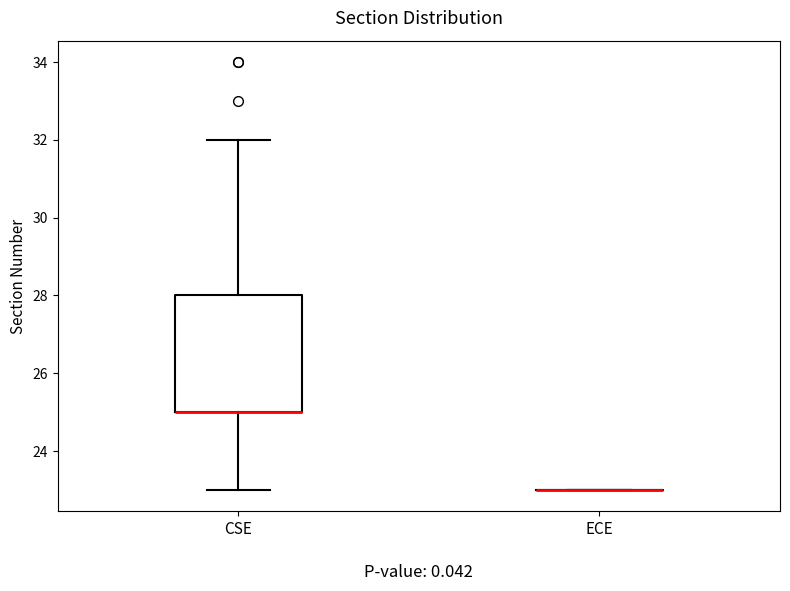

Which box is the tallest, from its lower edge to its upper edge?

CSE